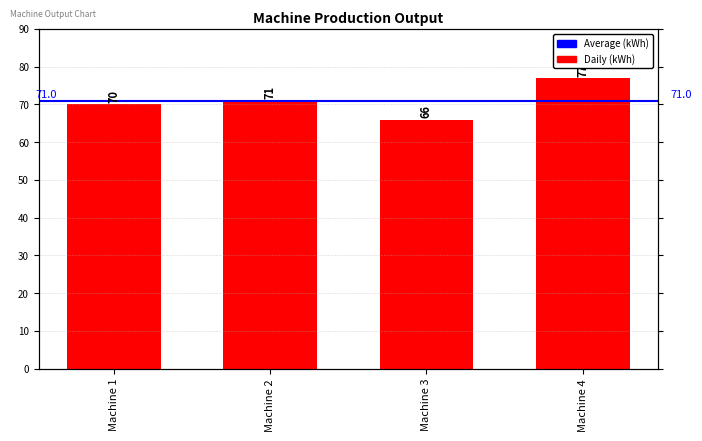

Reading left to right, transcribe all the data shown in this chart.

Machine 1=70	Machine 2=71	Machine 3=66	Machine 4=77